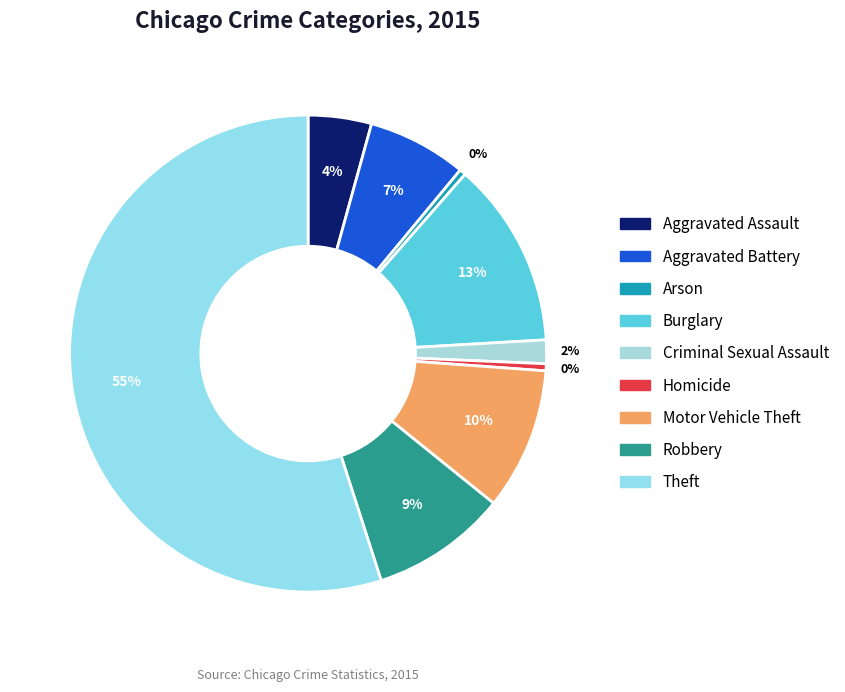

What percentage is the Aggravated Battery slice, to the nearest percent?

7%